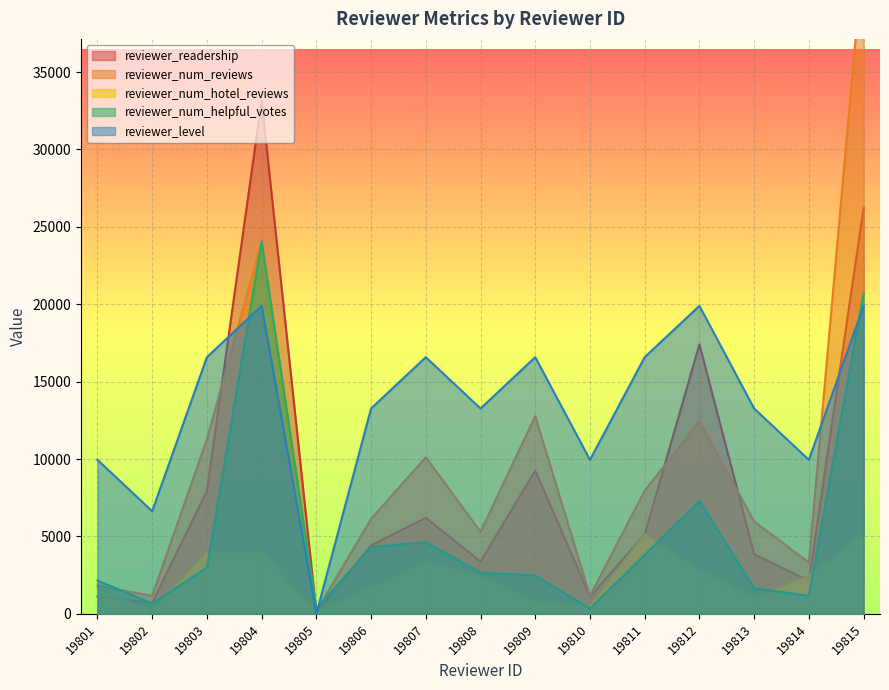

True or false: reviewer_num_helpful_votes and reviewer_level intersect in this chart.

True